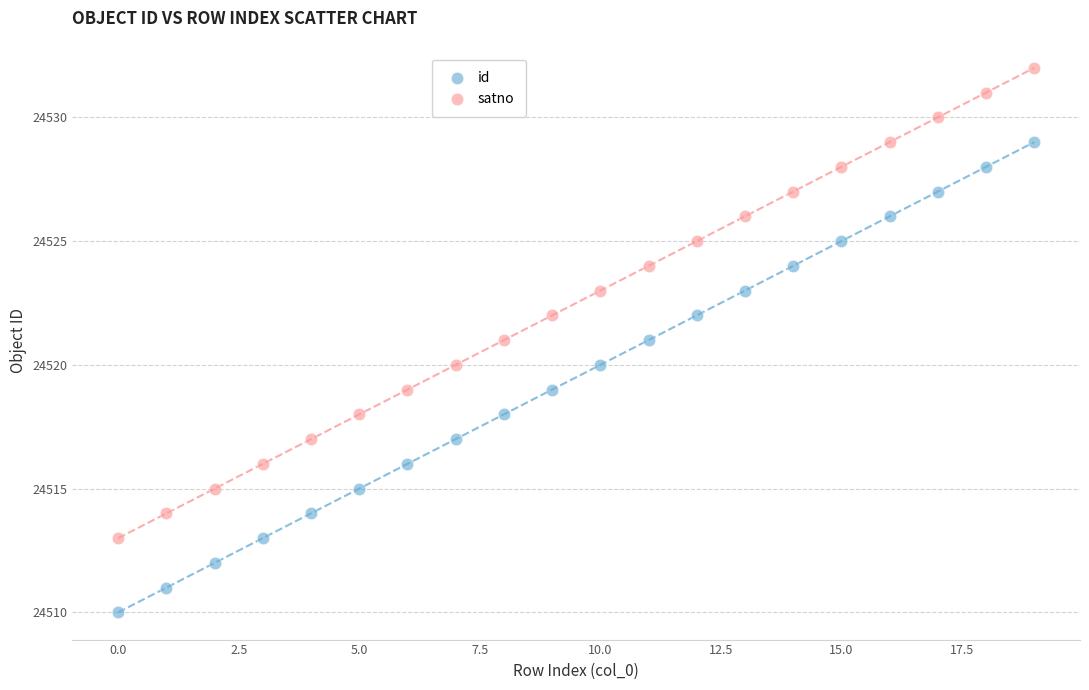

Across all data points, what is the range of Y values (max minus min)?

22